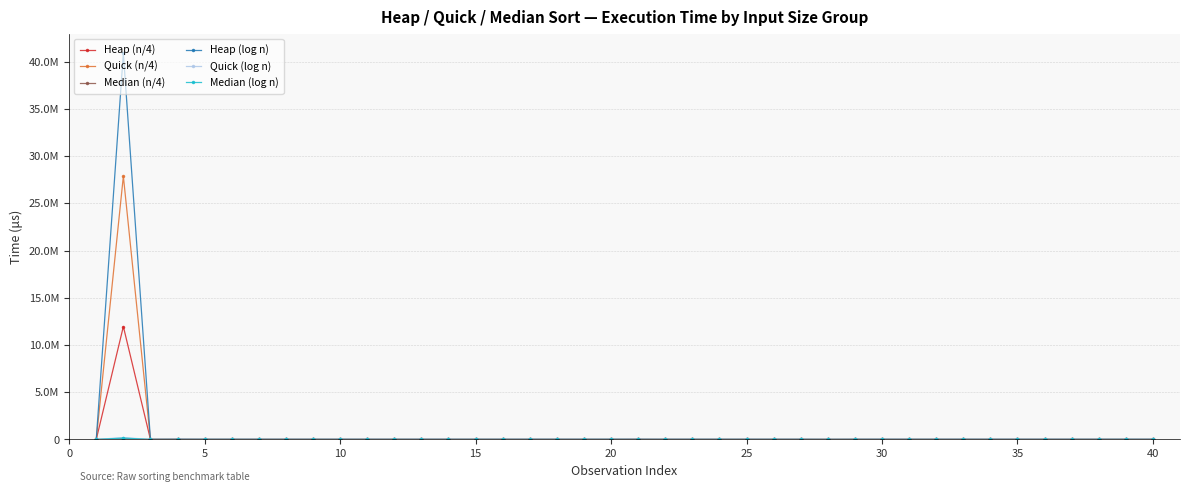

Reading left to right, what are all the values shown in this chart?

Heap (n/4): 3137.5	11962067.6	3458.6	10700.0	5750.0	5500.0	3533.0	3733.0	3633.0	4533.0	4366.0	4466.0	3100.0	3150.0	3125.0	3566.0	3325.0	2875.0	4200.0	3833.0	11200.0	3400.0	3025.0	2950.0	2900.0	2975.0	2975.0	2975.0	3466.0	2975.0	3125.0	2975.0	3700.0	3175.0	2950.0	4433.0	3500.0	3150.0	3000.0	3500.0
Quick (n/4): 53.0	27887756.0	5280.9	62.0	69.0	62.0	52.0	70.0	53.0	53.0	52.0	53.0	53.0	52.0	53.0	53.0	52.0	52.0	78.0	53.0	53.0	52.0	53.0	53.0	52.0	53.0	53.0	53.0	52.0	54.0	52.0	53.0	53.0	53.0	63.0	53.0	53.0	53.0	52.0	52.0
Median (n/4): 291.0	91688.0	302.8	429.0	297.0	329.0	371.0	312.0	291.0	281.0	281.0	281.0	294.0	281.0	281.0	281.0	288.0	378.0	309.0	305.0	283.0	392.0	291.0	315.0	1638.0	291.0	291.0	288.0	302.0	294.0	288.0	271.0	271.0	814.0	516.0	288.0	291.0	288.0	315.0	291.0
Heap (log n): 10225.0	40889126.5	6394.5	15000.0	10600.0	10900.0	9650.0	9700.0	9700.0	10500.0	9550.0	9400.0	10200.0	10000.0	9700.0	10050.0	11500.0	11100.0	11100.0	14100.0	11300.0	10050.0	10350.0	9650.0	9800.0	10450.0	10450.0	2975.0	10900.0	11500.0	10050.0	9700.0	12100.0	10200.0	10600.0	10300.0	10150.0	9750.0	9950.0	10300.0
Quick (log n): 456.0	199477.3	446.6	547.0	468.0	452.0	460.0	477.0	452.0	452.0	456.0	481.0	452.0	456.0	456.0	456.0	611.0	456.0	452.0	472.0	472.0	456.0	456.0	456.0	477.0	456.0	452.0	452.0	452.0	468.0	452.0	452.0	456.0	472.0	452.0	452.0	452.0	477.0	452.0	452.0
Median (log n): 662.0	145996.7	382.1	815.0	720.0	662.0	662.0	662.0	662.0	693.0	668.0	720.0	662.0	662.0	686.0	656.0	662.0	656.0	662.0	728.0	720.0	668.0	656.0	656.0	693.0	662.0	662.0	662.0	656.0	728.0	662.0	807.0	945.0	656.0	700.0	656.0	662.0	656.0	3362.0	656.0